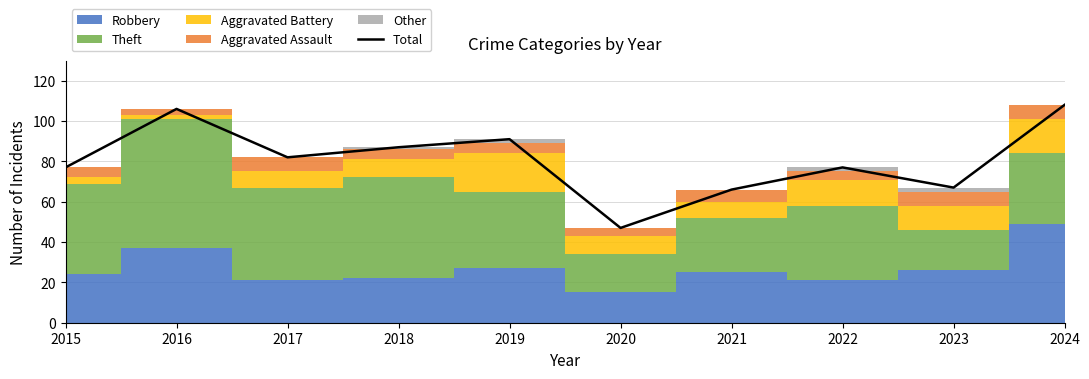

Which label corresponds to the smallest value in the chart?

2020